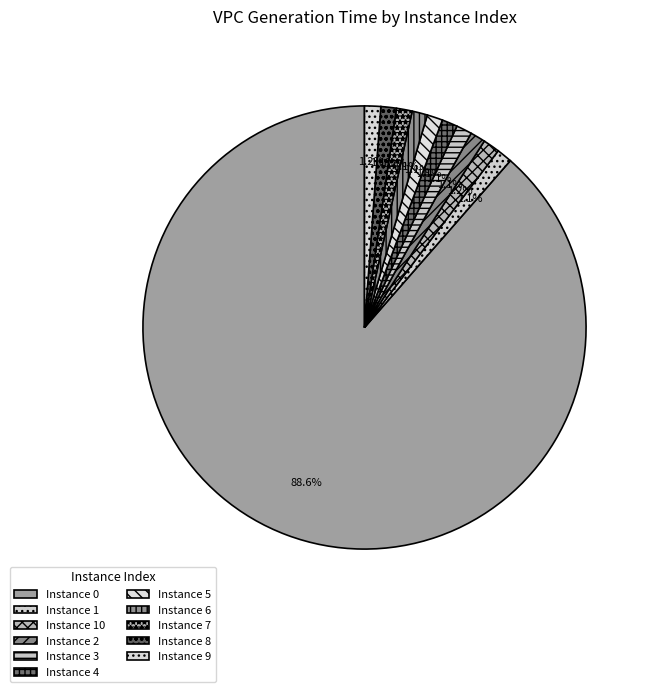

Rank the categories by value from highest to lowest.

0, 10, 9, 7, 3, 5, 4, 1, 8, 6, 2